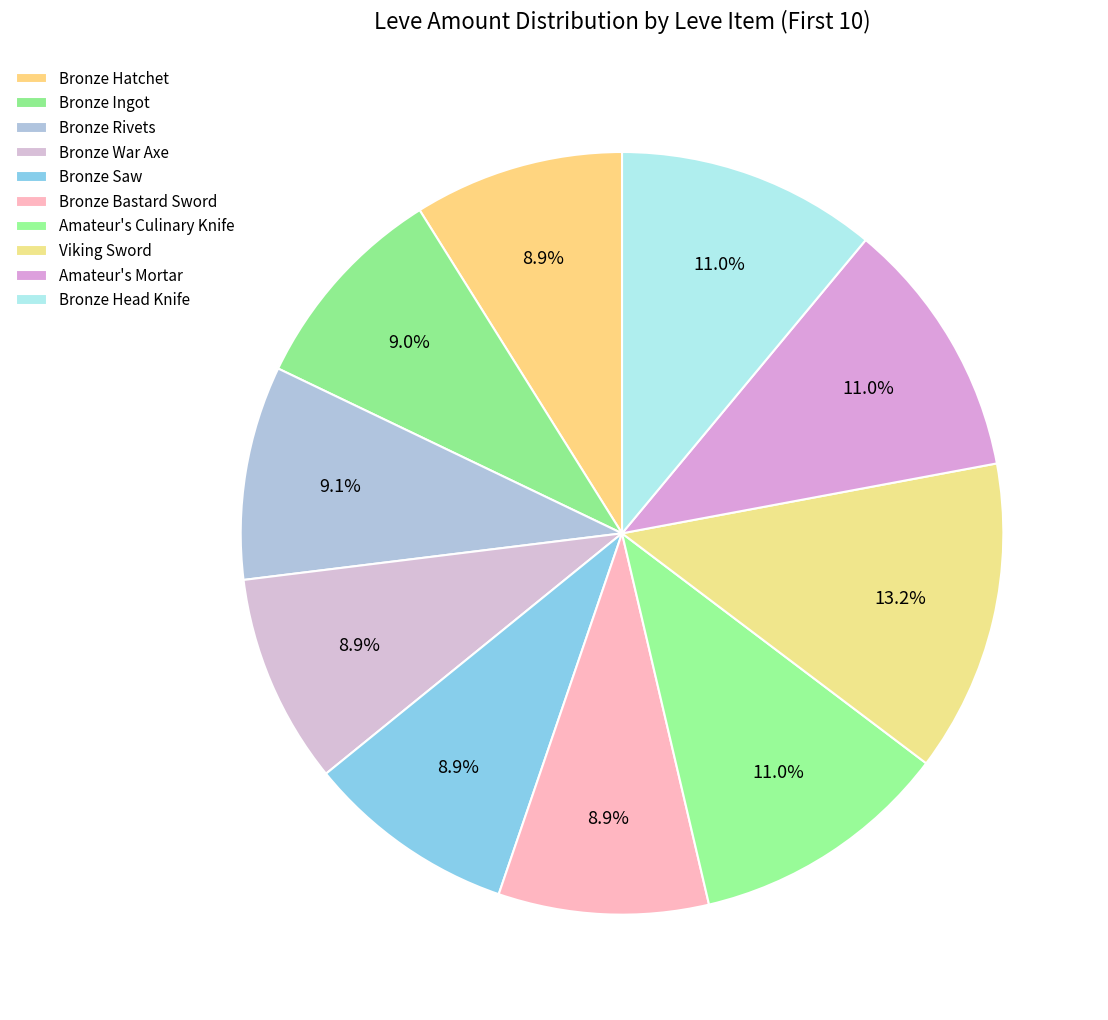

Is Bronze Ingot the majority of the pie?

No